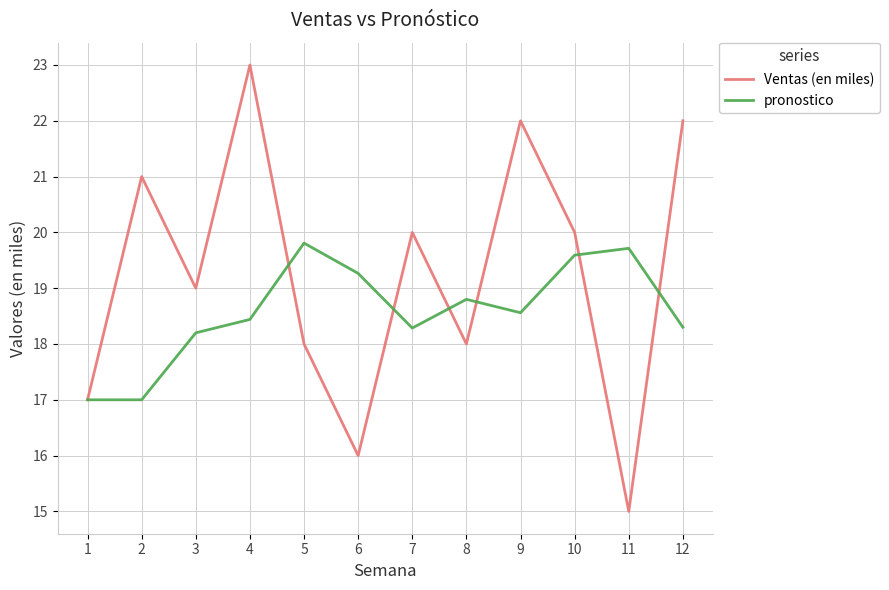

True or false: Ventas (en miles) and pronostico cross at least once.

True